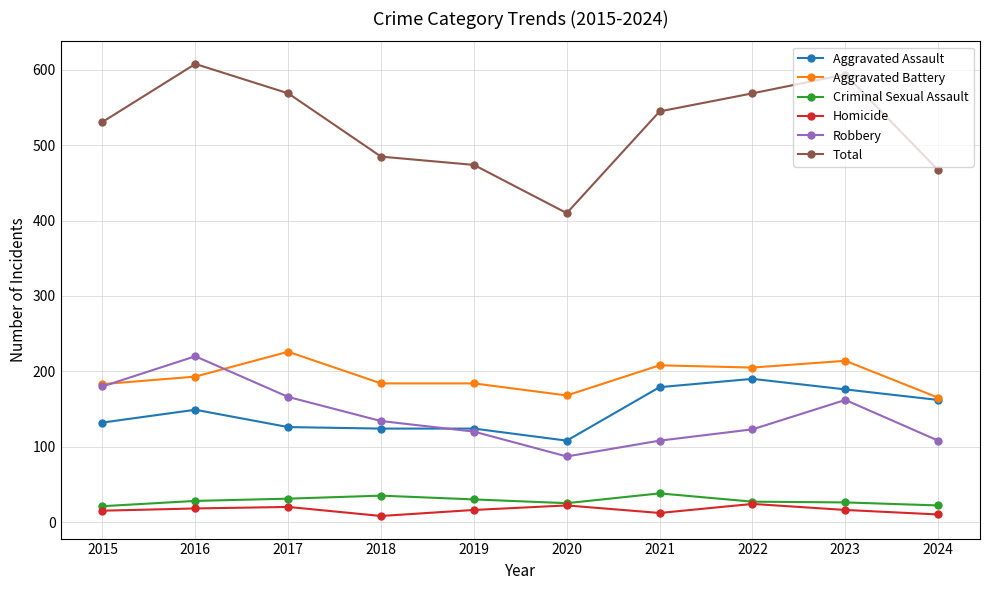

At which category does the chart reach its peak across all series?

2016